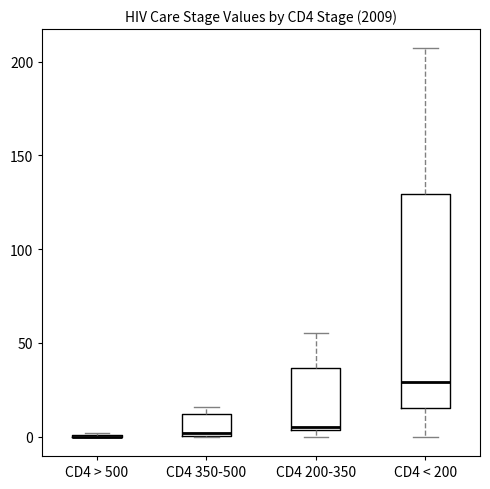

Reading left to right, transcribe this box plot: for each box, give where its median line is, the range the box spans, and where its two whiskers end, as read against the y-axis. The values are not printed on the chart, so give them approximately, as read against the axis.

CD4 > 500: box collapsed to a line at 0, whiskers 0 to 0
CD4 350-500: median 0, box 0 to 10, whiskers 0 to 15
CD4 200-350: median 5, box 5 to 35, whiskers 0 to 55
CD4 < 200: median 30, box 15 to 130, whiskers 0 to 205